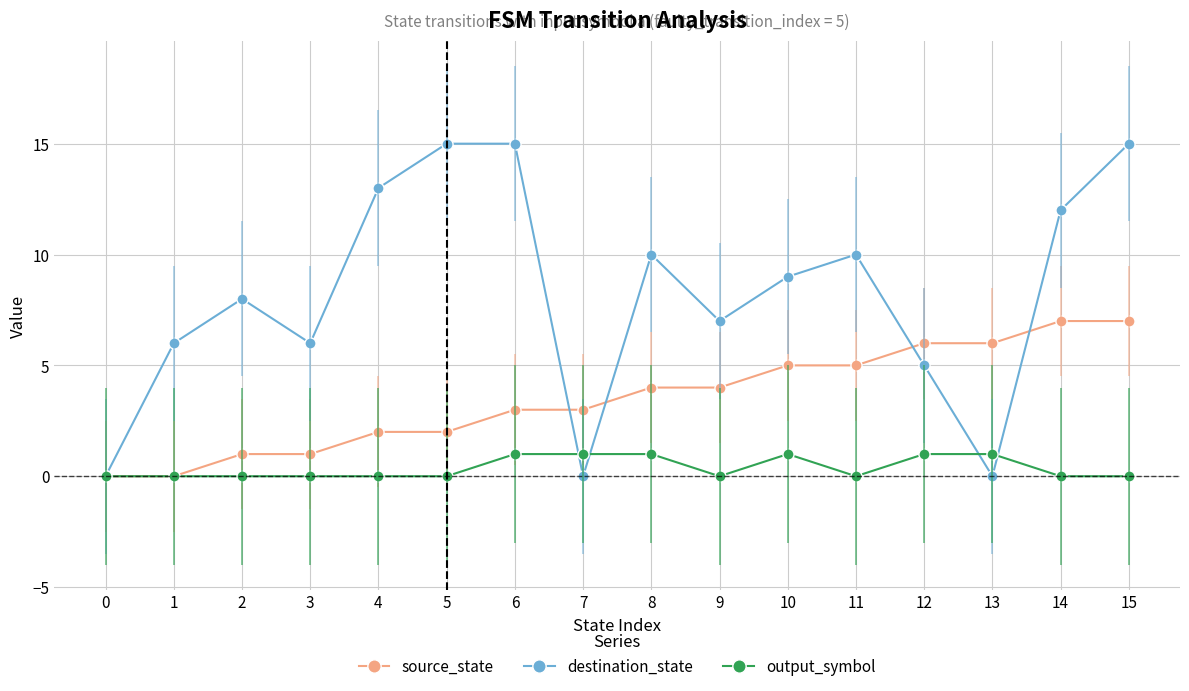

At how many categories does at least one series exceed 2?

15